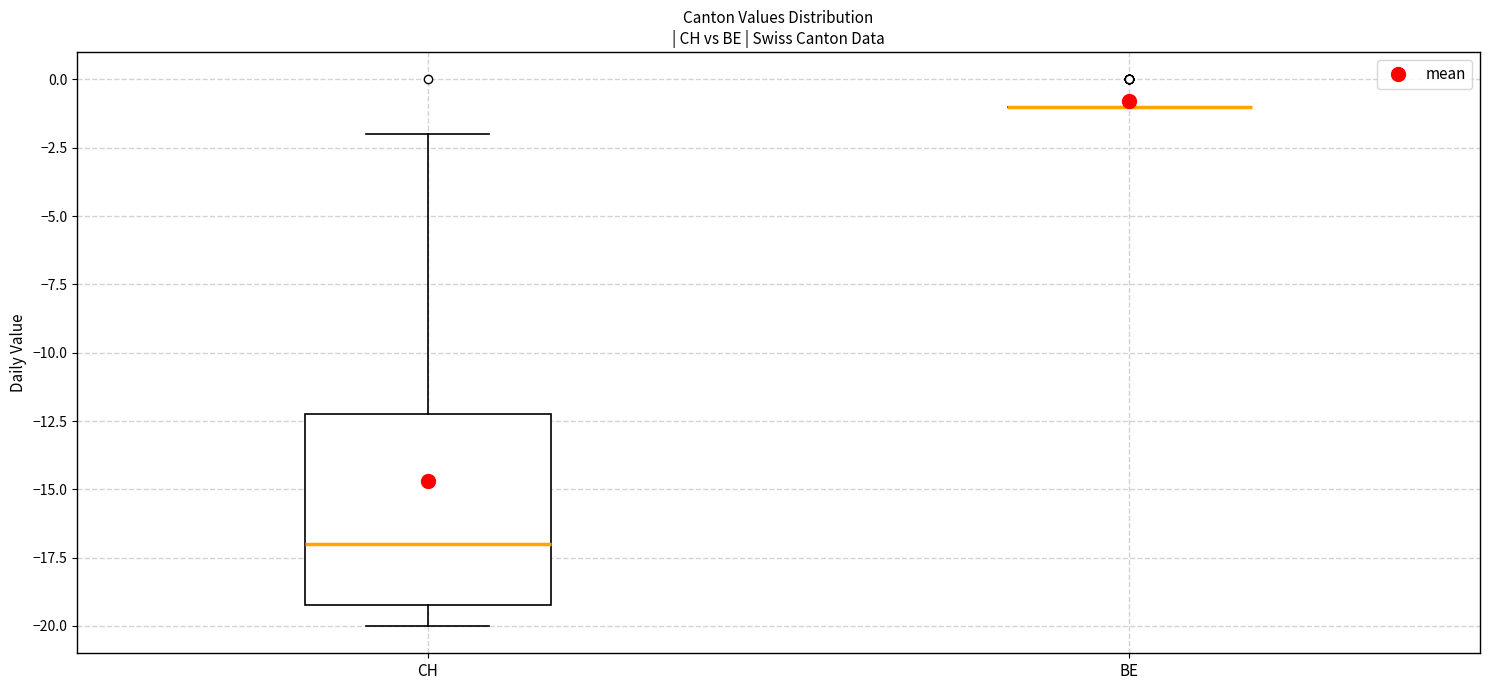

Which box is the tallest, from its lower edge to its upper edge?

CH